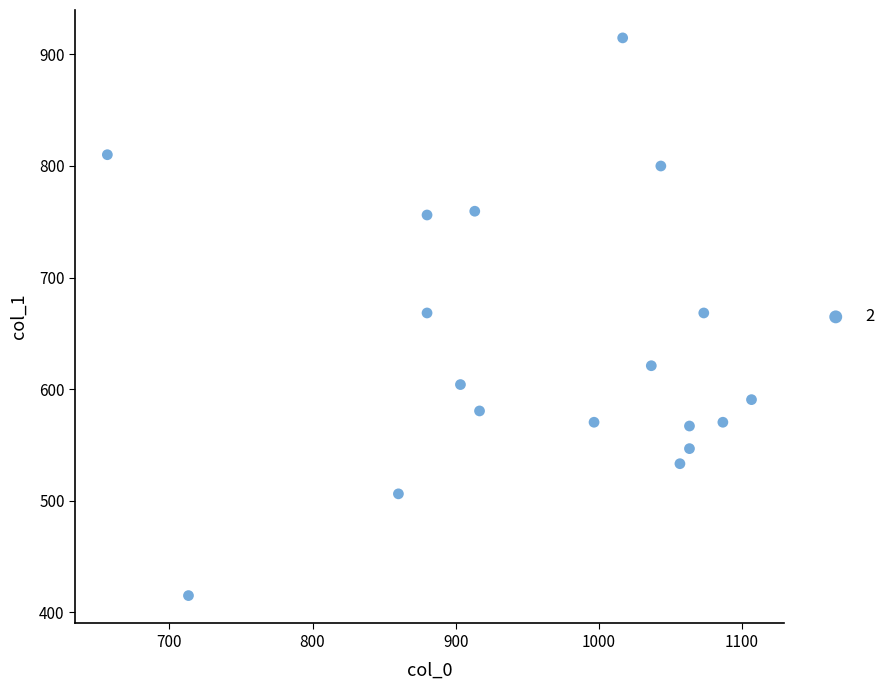

What is the range of X values (max minus min)?

450.0